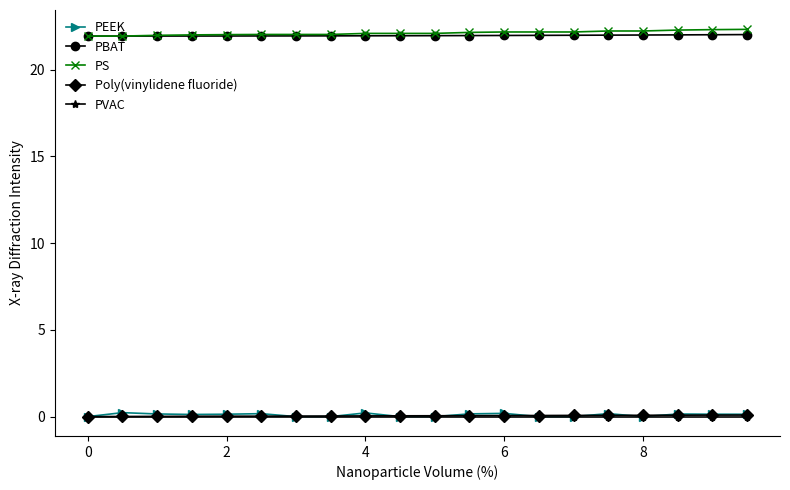

True or false: PS and Poly(vinylidene fluoride) intersect in this chart.

False